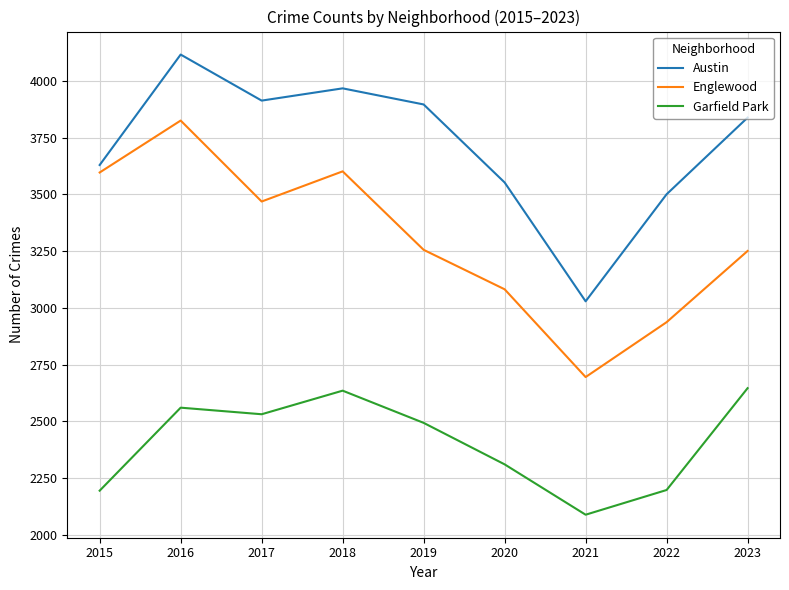

At 2022, list the series in order from largest to smallest.

Austin, Englewood, Garfield Park